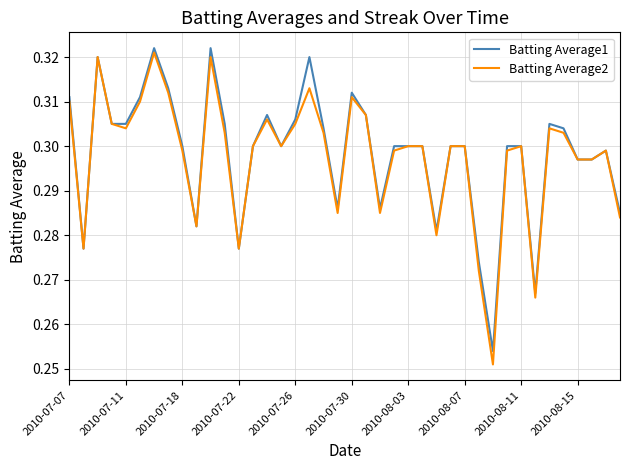

Which series has the widest spread of values?

Batting Average2